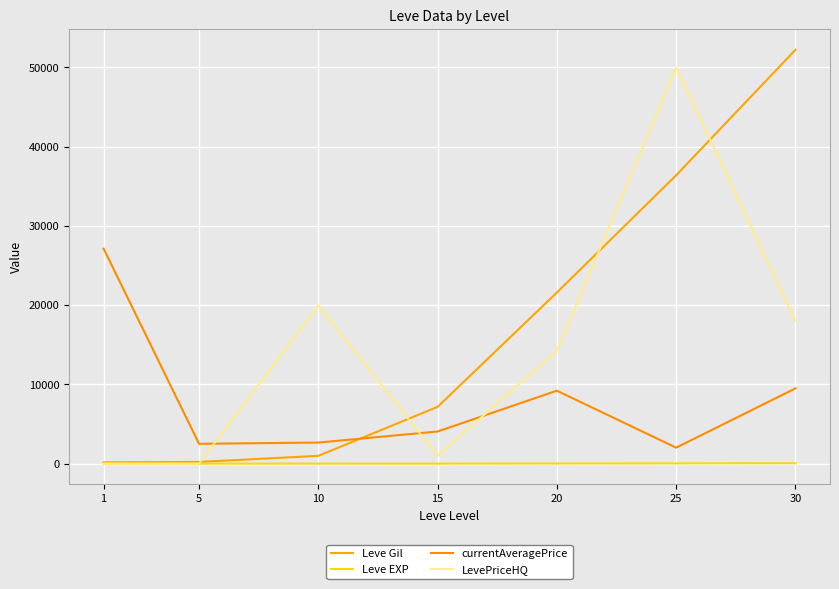

How many lines are shown in the chart?

4